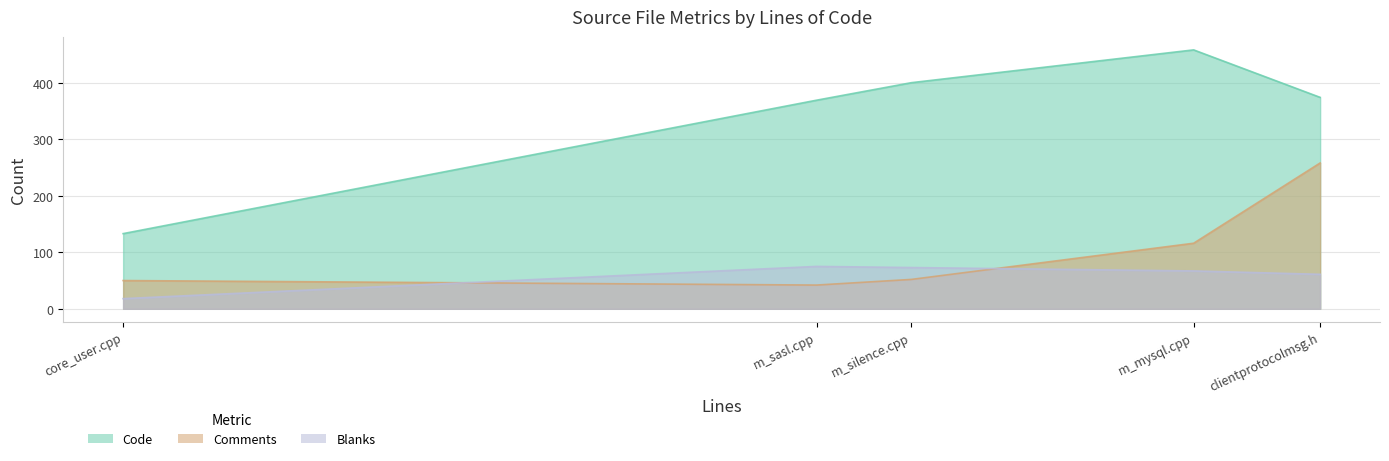

How many data points does each series have?

5